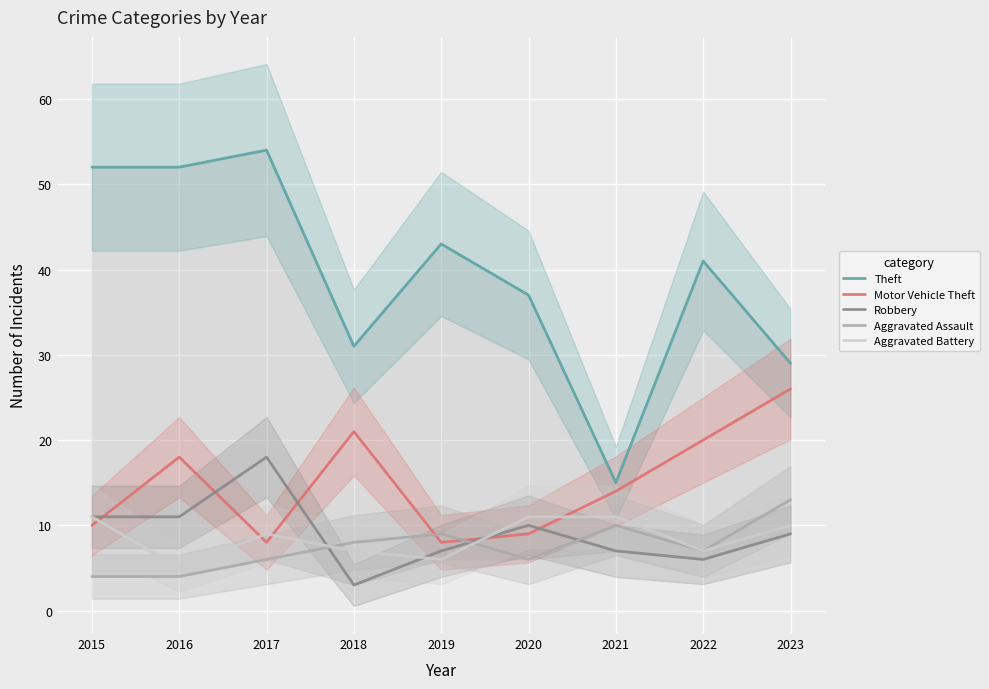

What is the difference between the highest and lowest values at 2022?

35